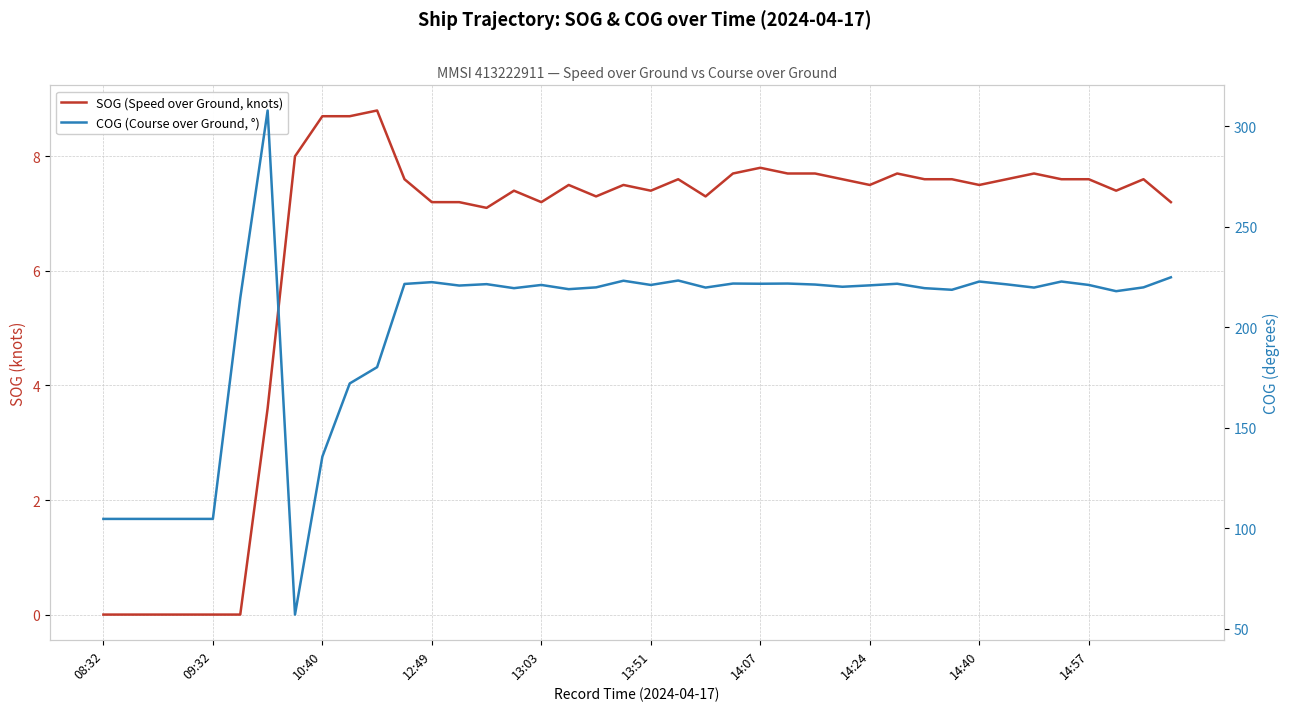

What is the sum of the COG (Course over Ground, °) values at 22 and 16?

440.9